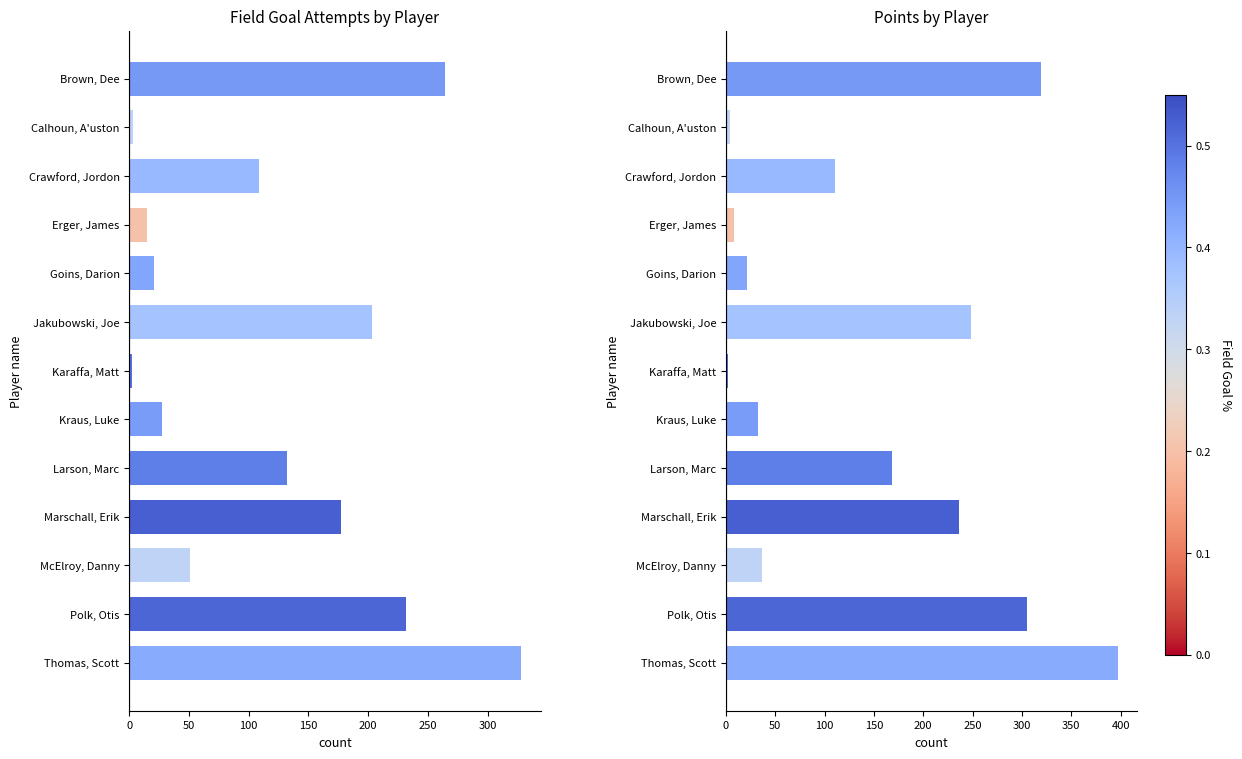

Which series changed the most between Calhoun, A'uston and Erger, James?

field_goal_attempts